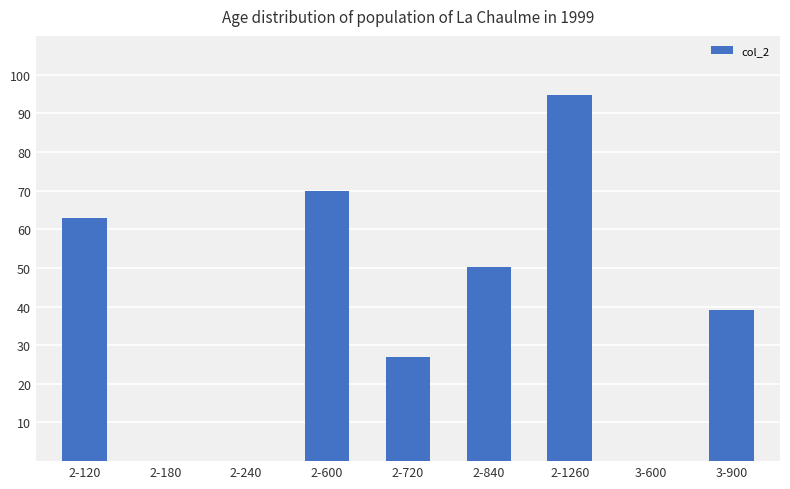

What is the change in value from 2-120 to 2-600?

+7.0